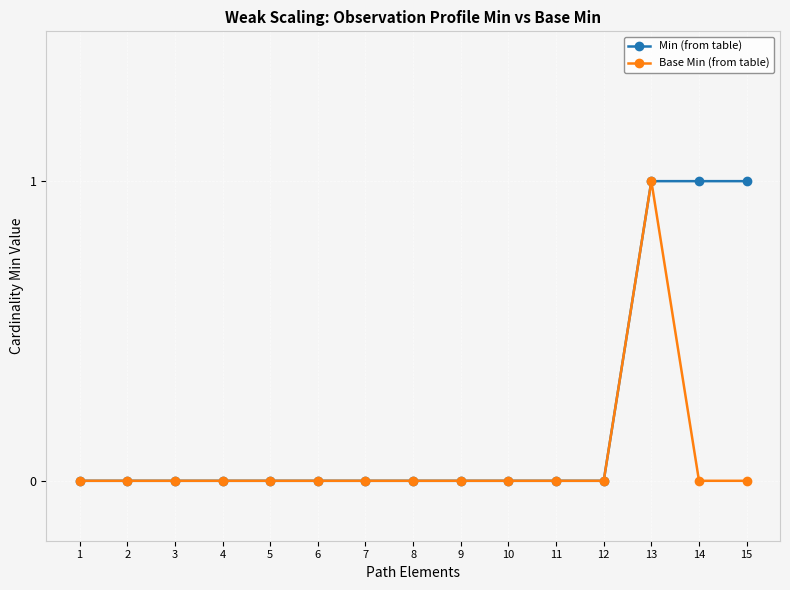

The value of Min (from table) at 2 is 1. True or false?

False